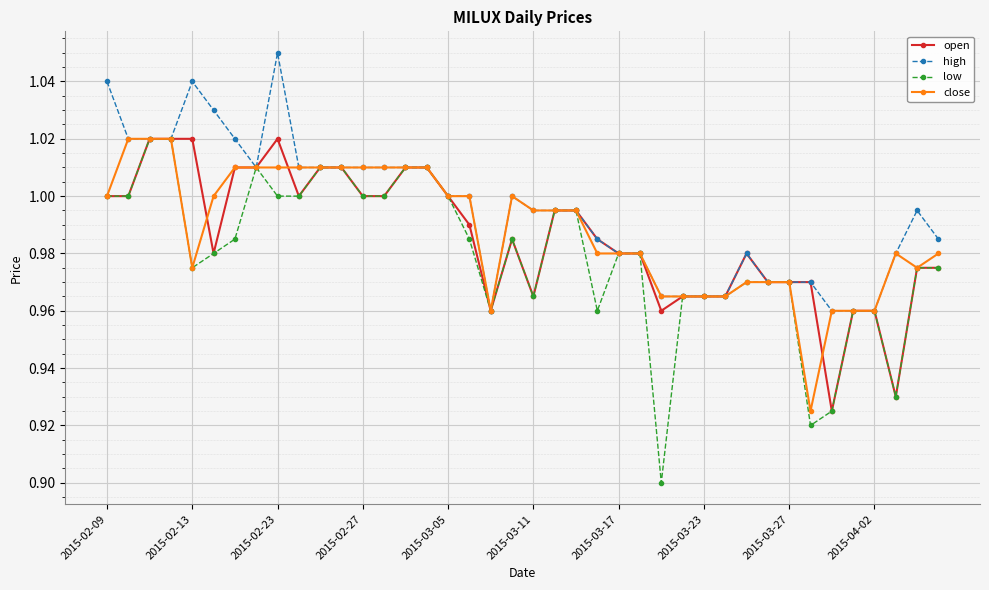

True or false: open has more than 2 interior local peaks.

True